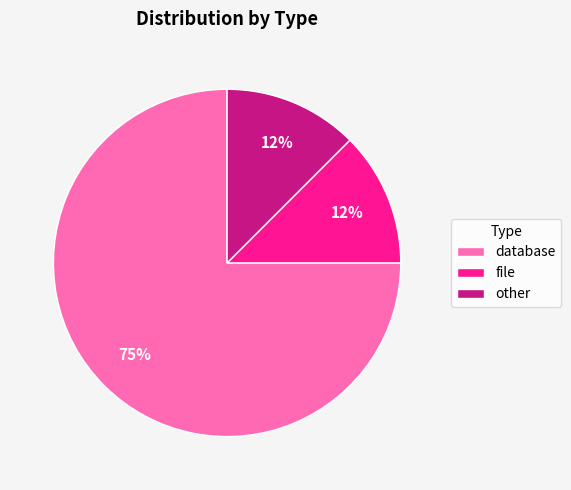

Is there any slice that represents more than half of the pie?

Yes